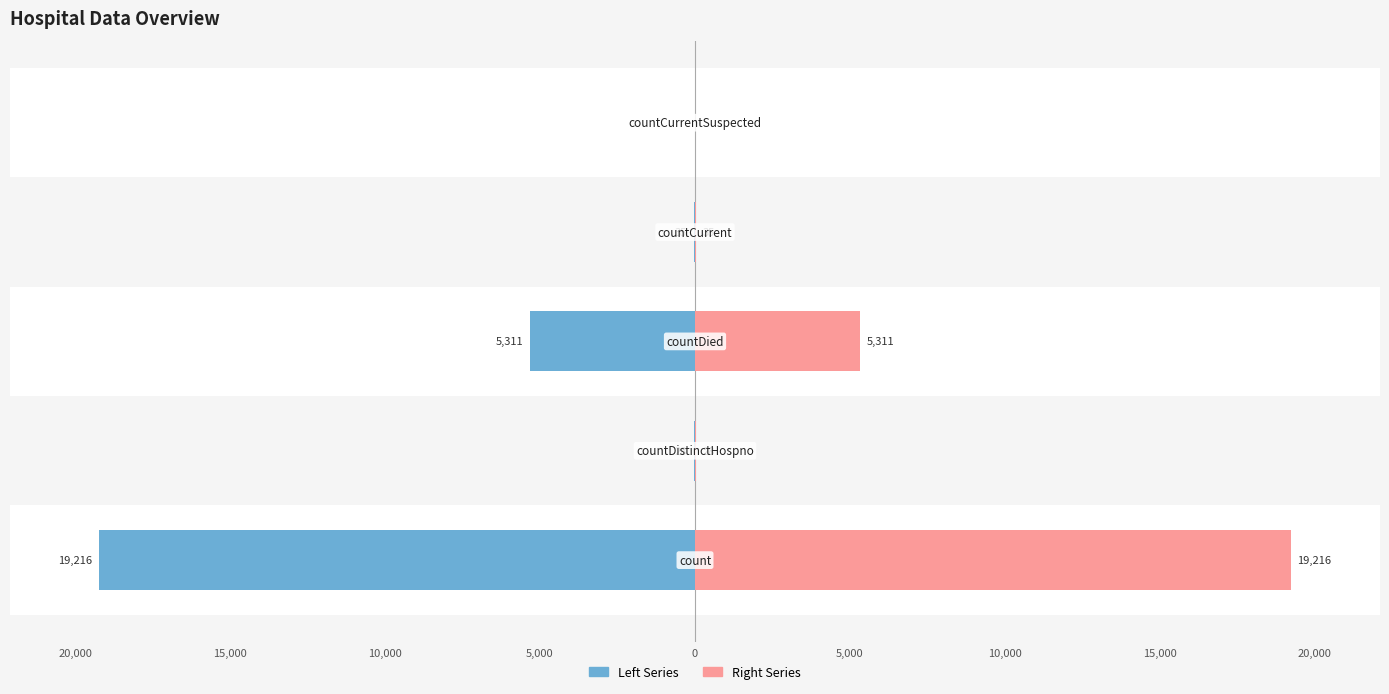

How many positive values does the Right Series series have?

4